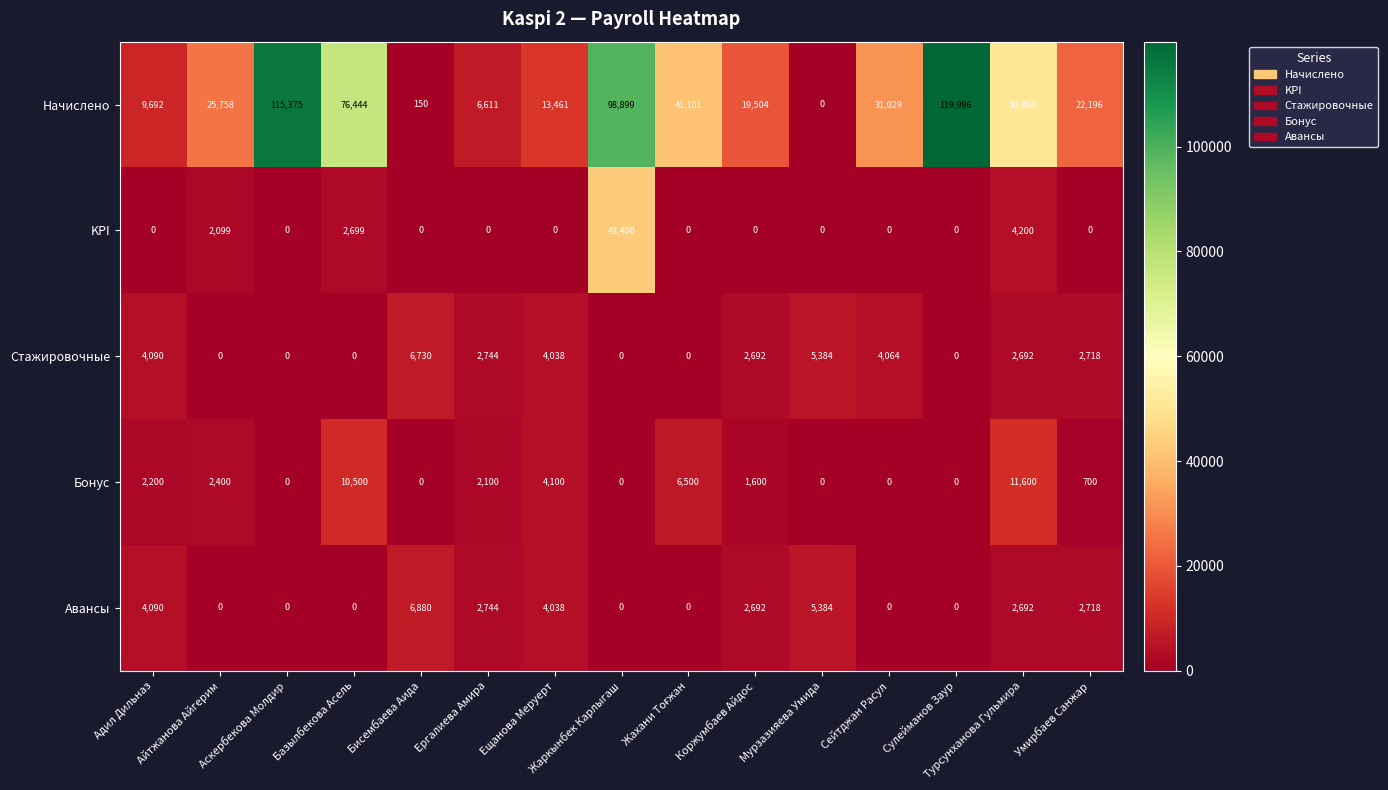

Which series has the largest total across all categories?

Начислено